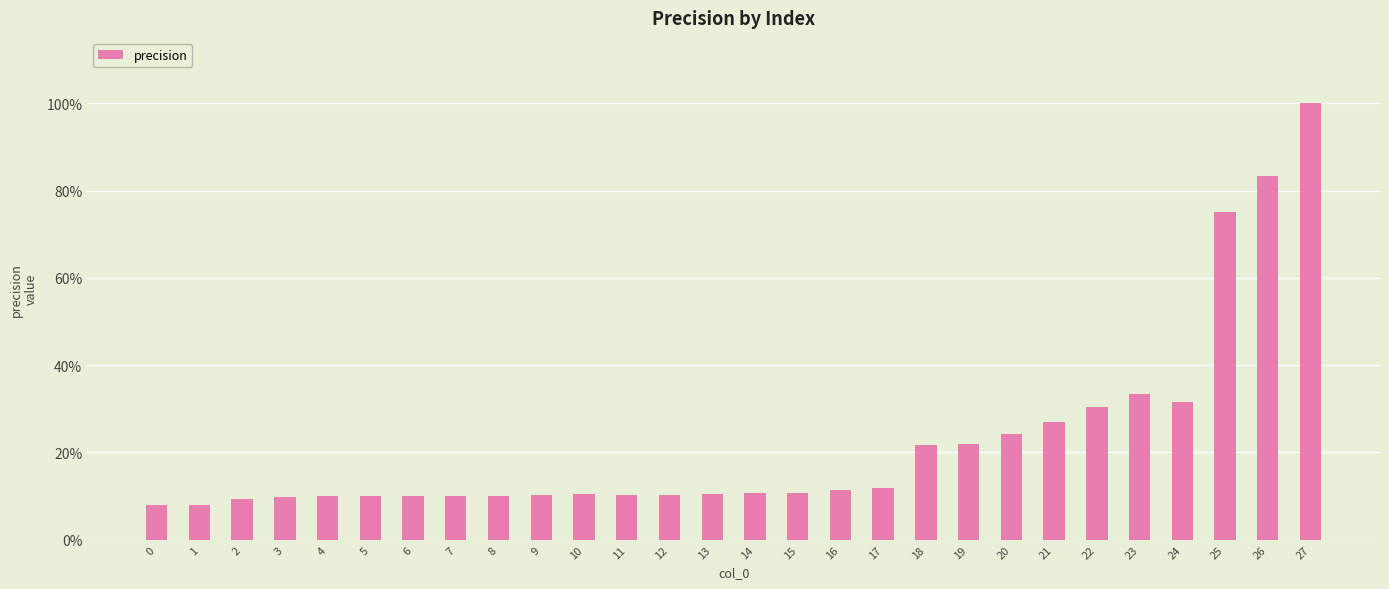

Reading left to right, extract all data points from this chart.

0.1	0.1	0.1	0.1	0.1	0.1	0.1	0.1	0.1	0.1	0.1	0.1	0.1	0.1	0.1	0.1	0.1	0.1	0.2	0.2	0.2	0.3	0.3	0.3	0.3	0.8	0.8	1.0